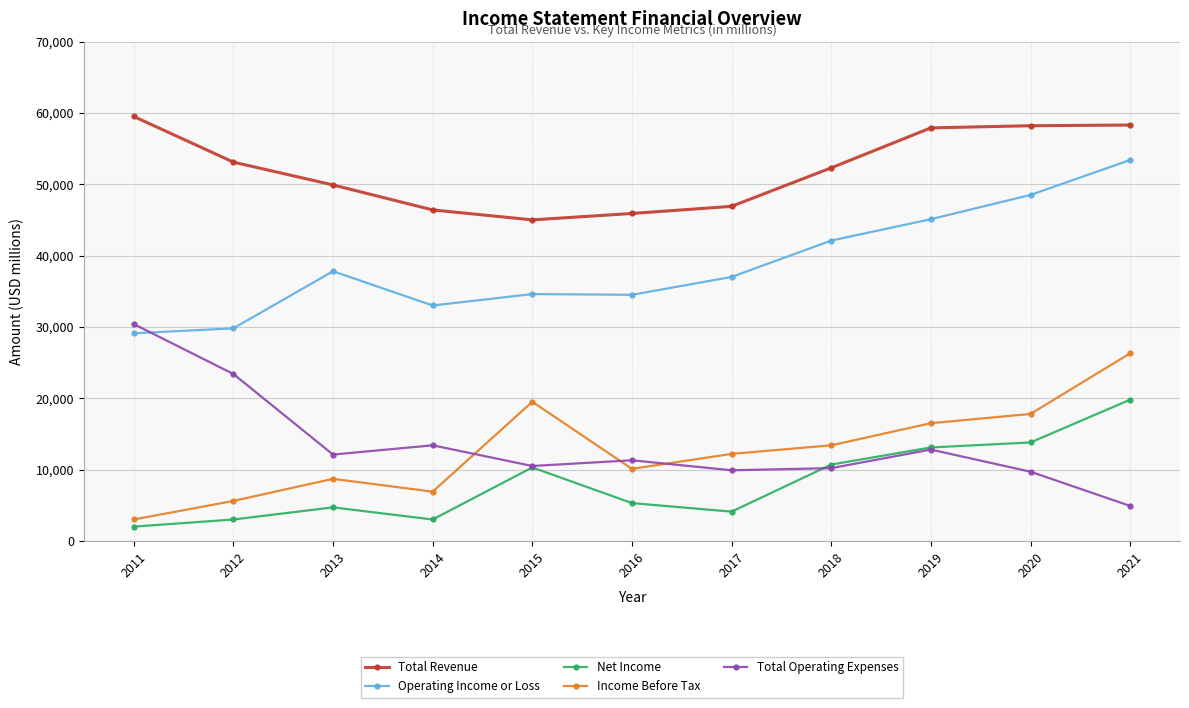

What is the value of the Total Revenue point at the 10th from the left?

58200